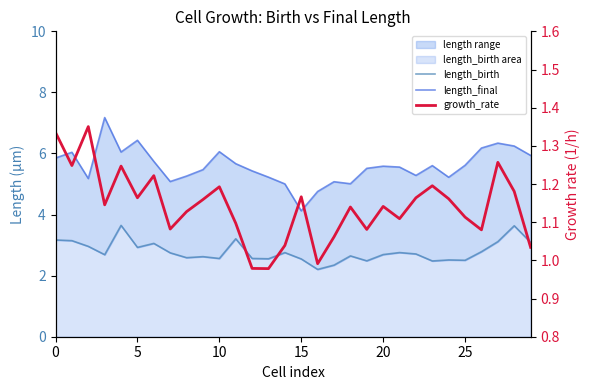

Rank the series at 12 from highest to lowest value.

length_final, length_birth, growth_rate